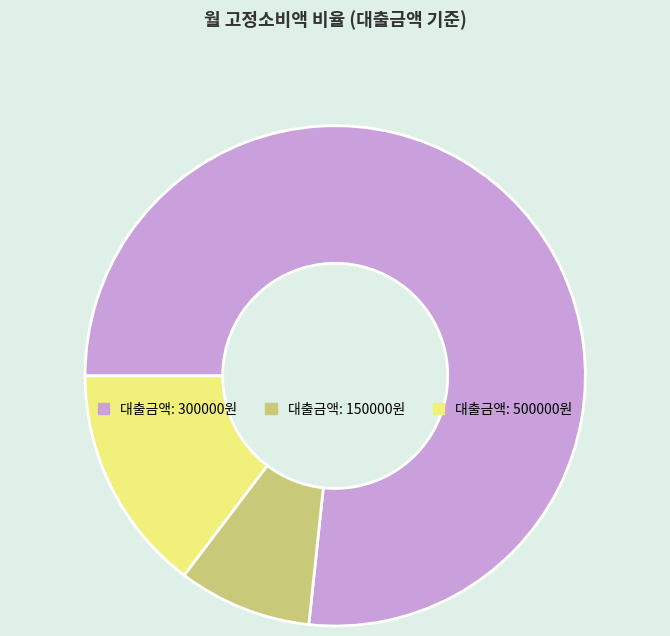

Is there a majority slice in this chart?

Yes